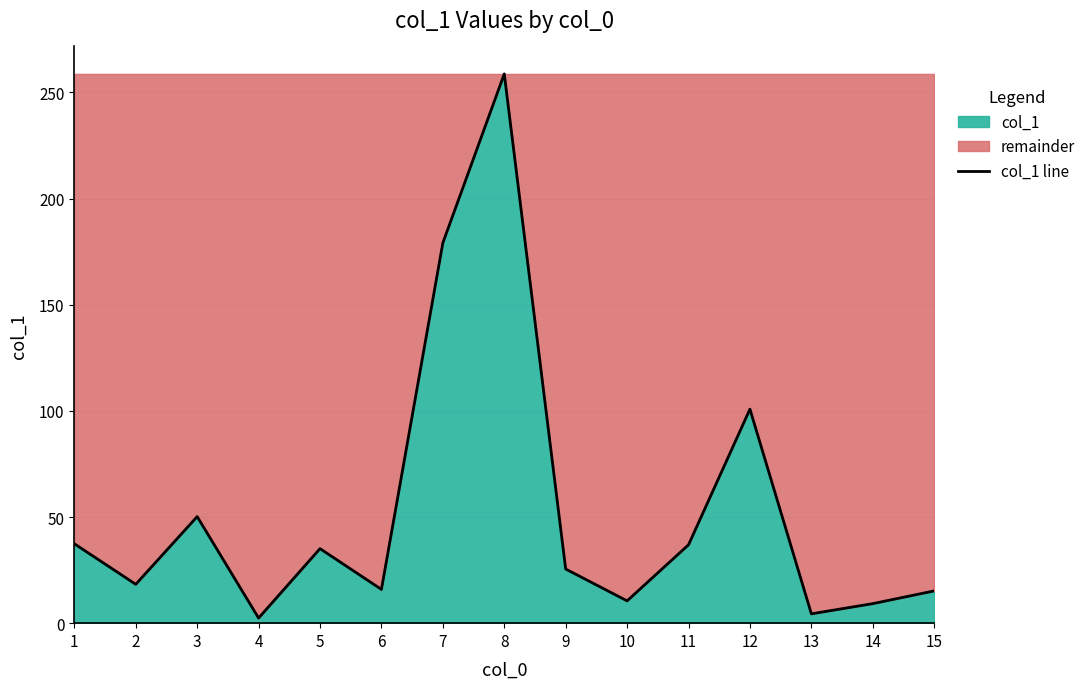

Approximately how many times larger is the value at 5 compared to 3?

0.7